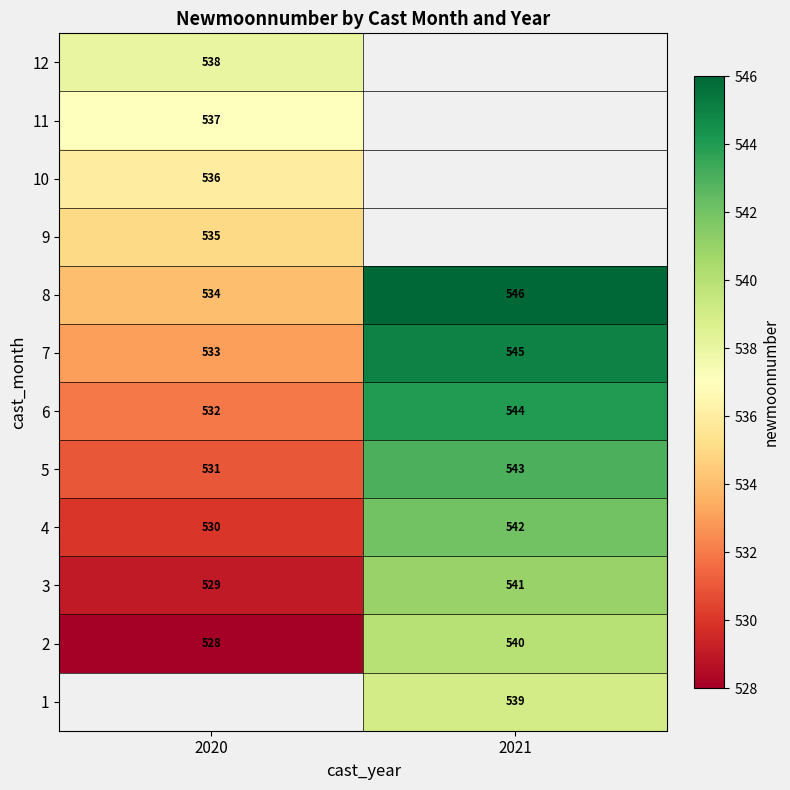

Is the value of row_10 at 2020 greater than the value of row_5 at 2021?

No